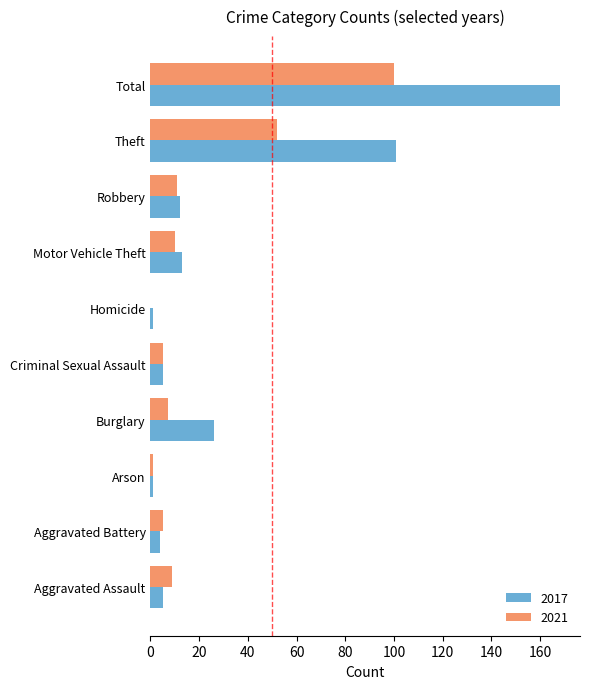

Which series changed the most between Aggravated Assault and Homicide?

2021